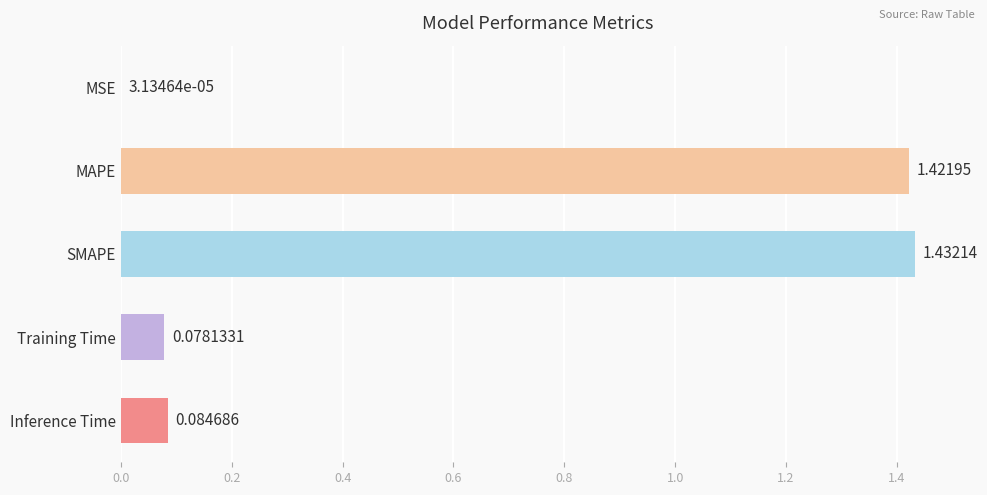

What is the change in value from SMAPE to Training Time?

-1.4